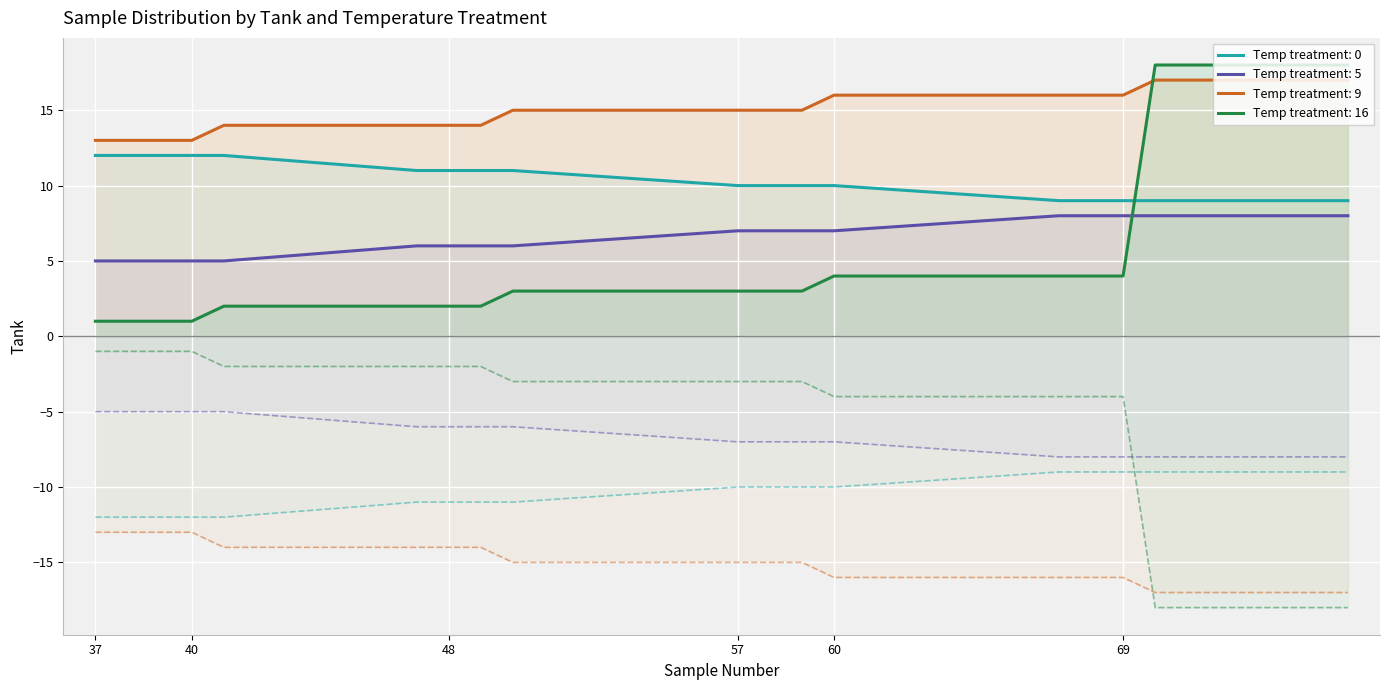

Between which two adjacent categories do temp_16 and temp_9 first intersect?

69 and 70